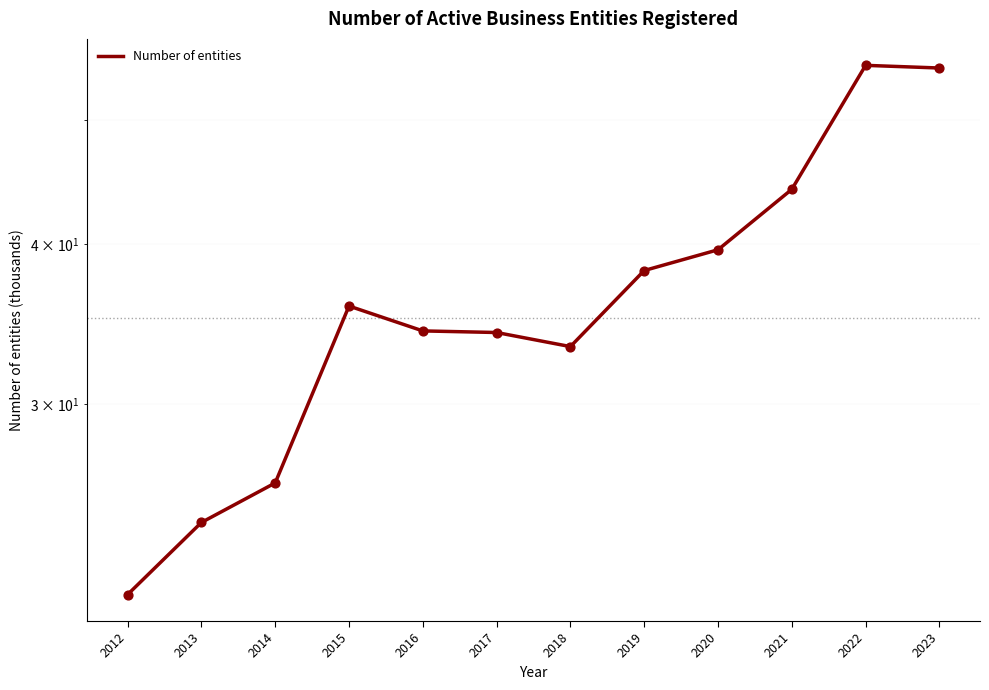

Which has a higher value, 2012 or 2022?

2022